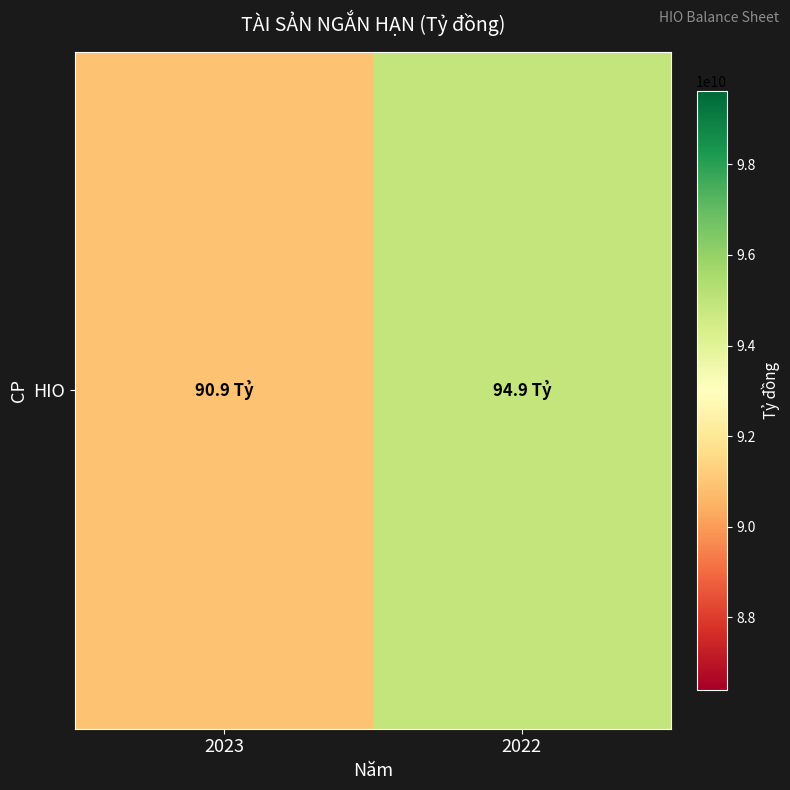

How many data points are less than 94884447066?

1